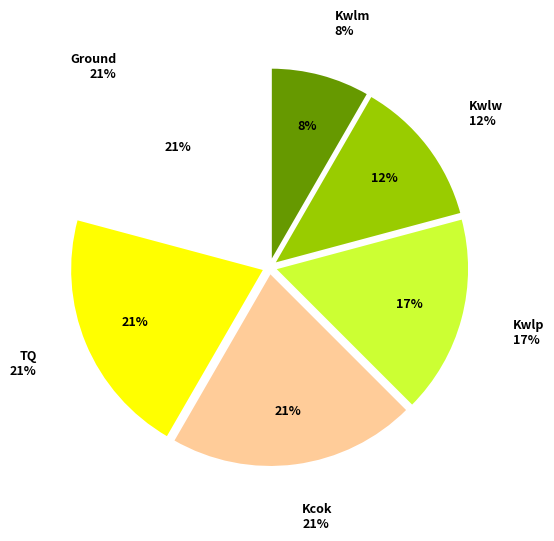

Combined, do TQ and Kwlm account for over 50%?

No